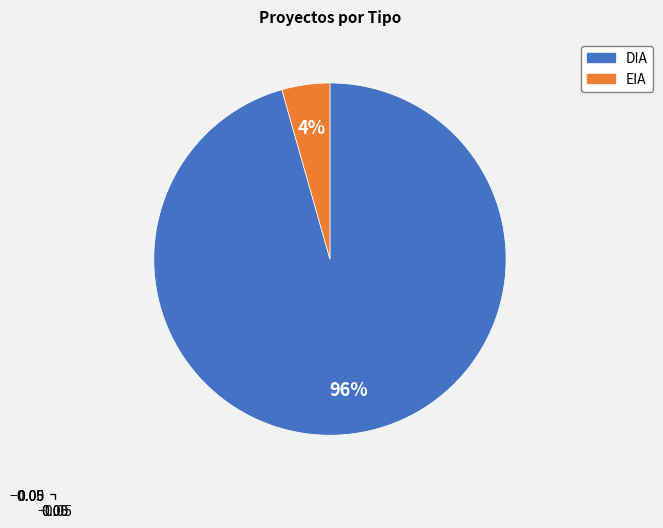

To the nearest percent, what is the average slice percentage?

50%